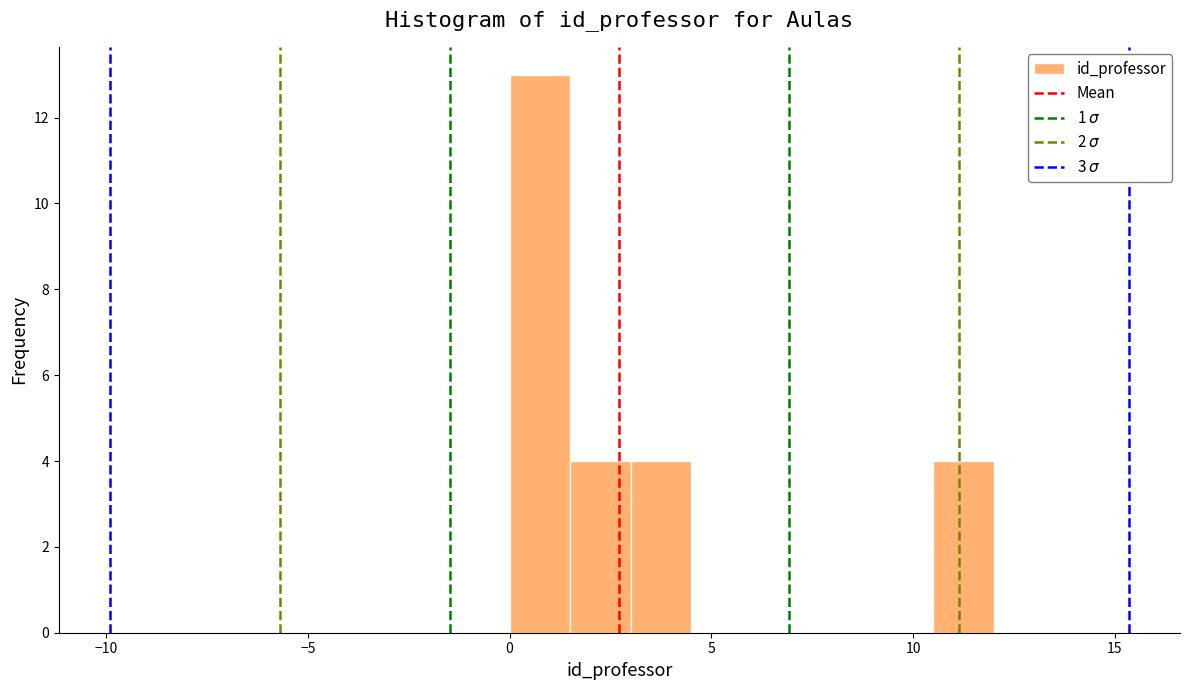

Read against the x-axis, roughly where is the centre of the tallest bar?

1.0